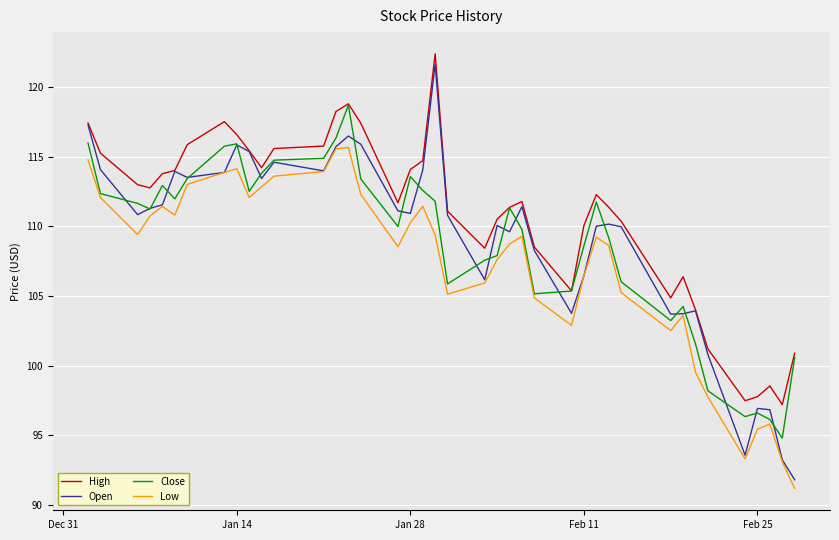

What is the average value of the High series?

110.8